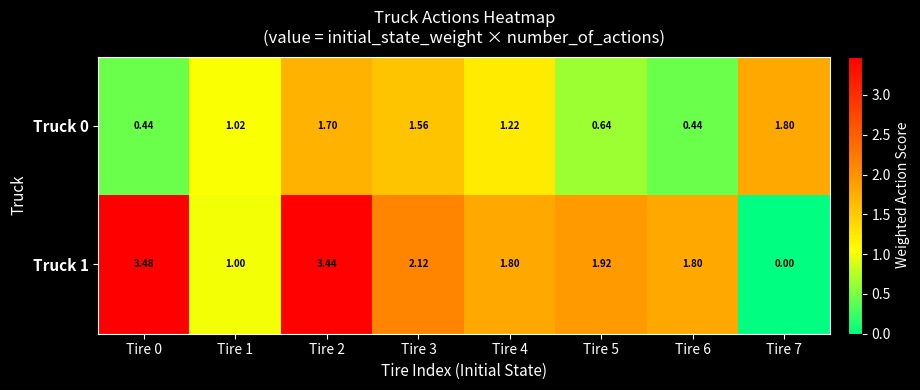

Is the value of Truck 0 at Tire 1 greater than the value of Truck 1 at Tire 0?

No